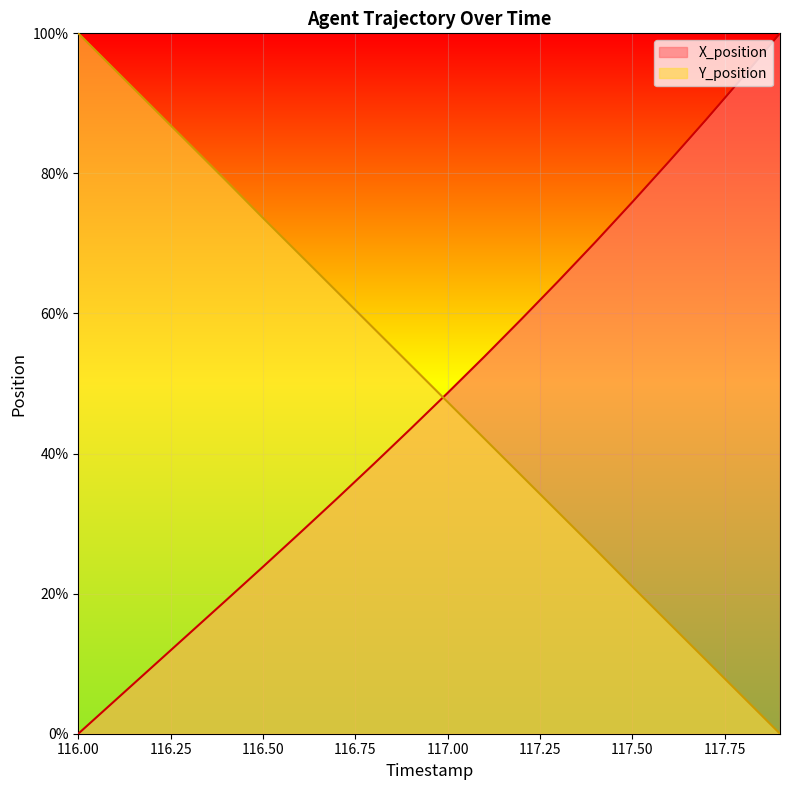

Reading right to left, what are all the values shown in this chart?

X_position: 100.0	93.8	87.7	81.7	75.9	70.2	64.6	59.2	53.9	48.7	43.5	38.5	33.5	28.7	23.8	19.0	14.3	9.5	4.8	0.0
Y_position: 0.0	5.3	10.5	15.8	21.0	26.4	31.6	36.9	42.1	47.4	52.6	57.9	63.1	68.4	73.6	79.0	84.2	89.5	94.7	100.0